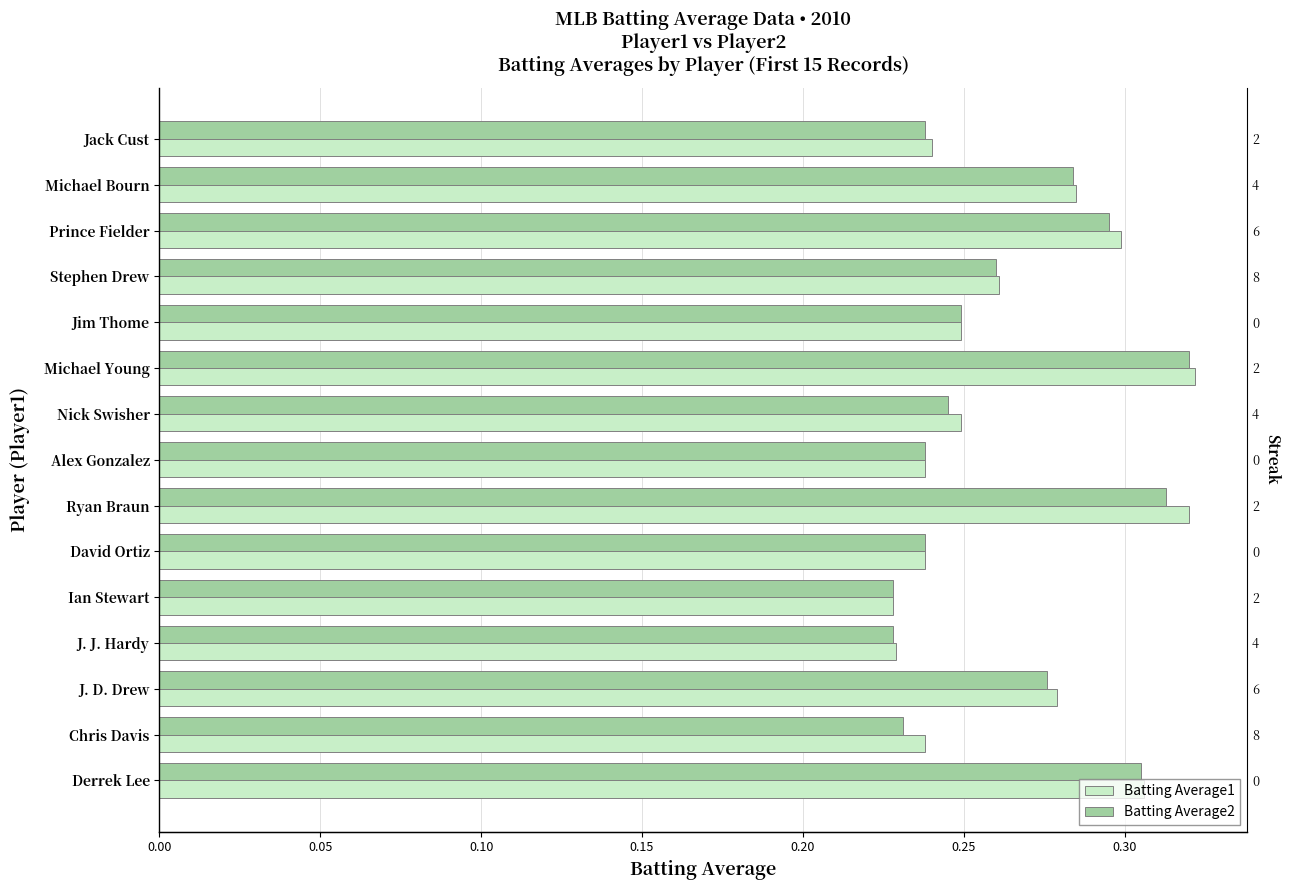

Rank the series by their maximum value, from lowest to highest.

Batting Average2, Batting Average1